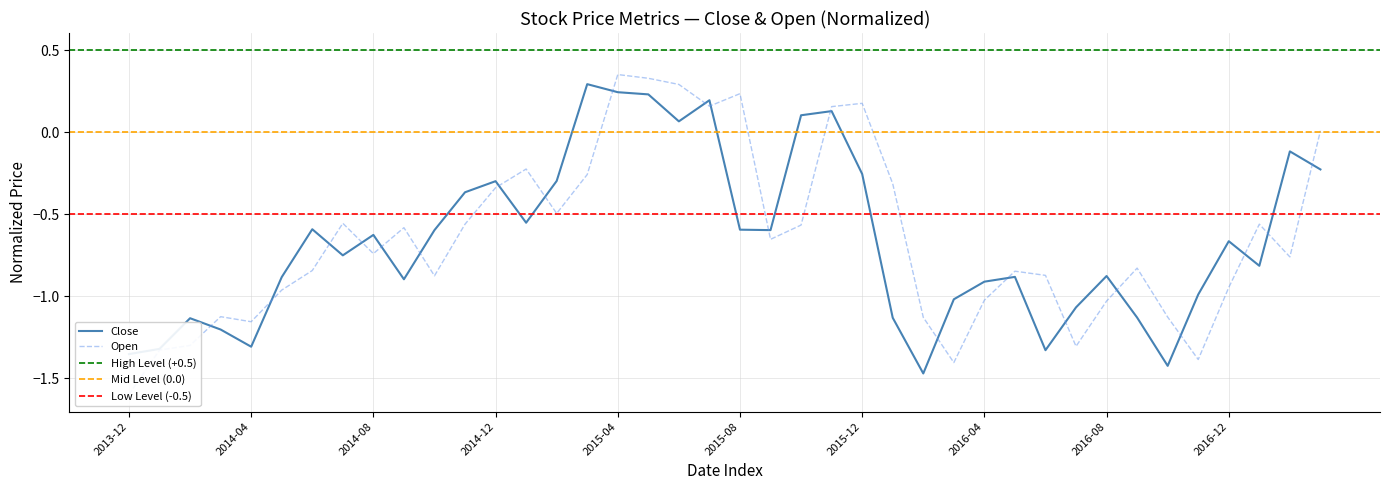

What position from the left is 2015-01?

14